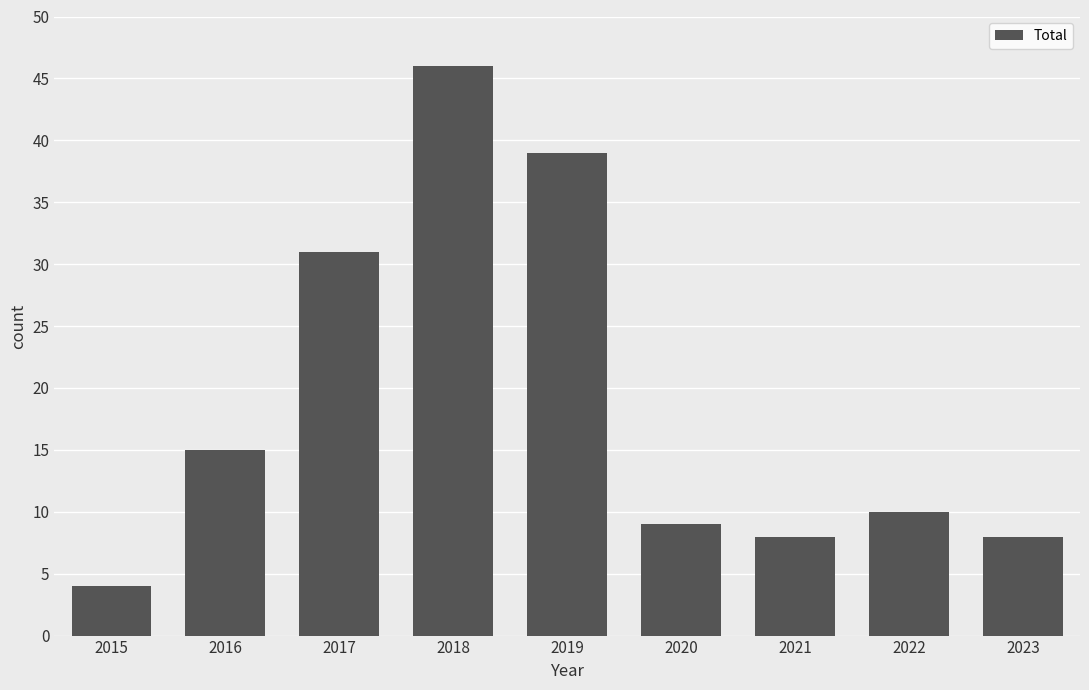

The chart shows a value of 31 at 2017. True or false?

True